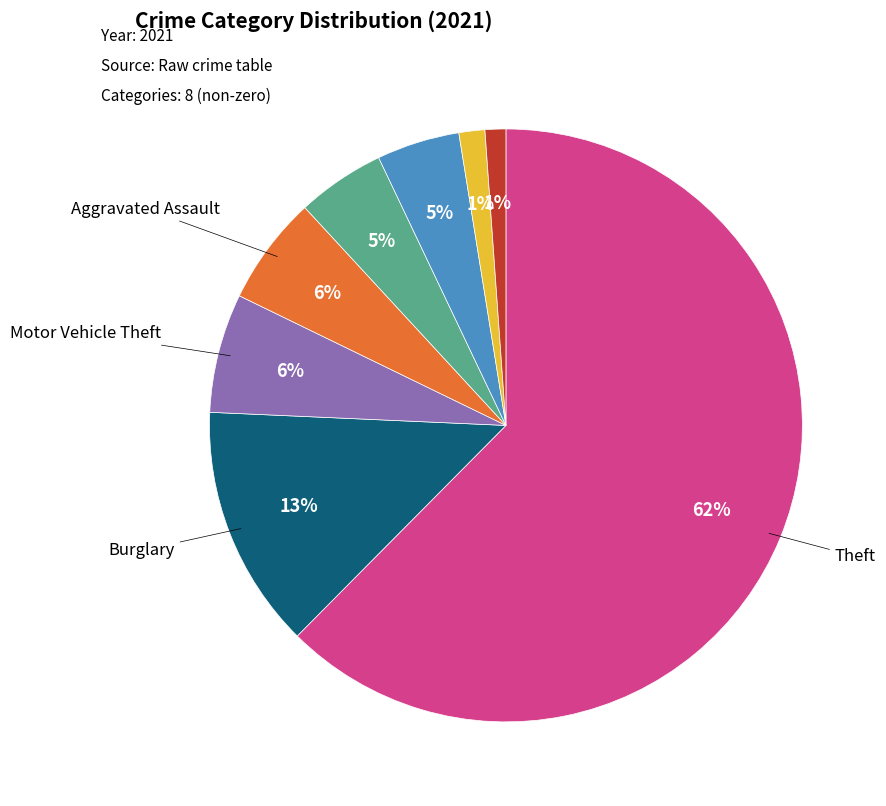

Is there any slice that represents more than half of the pie?

Yes